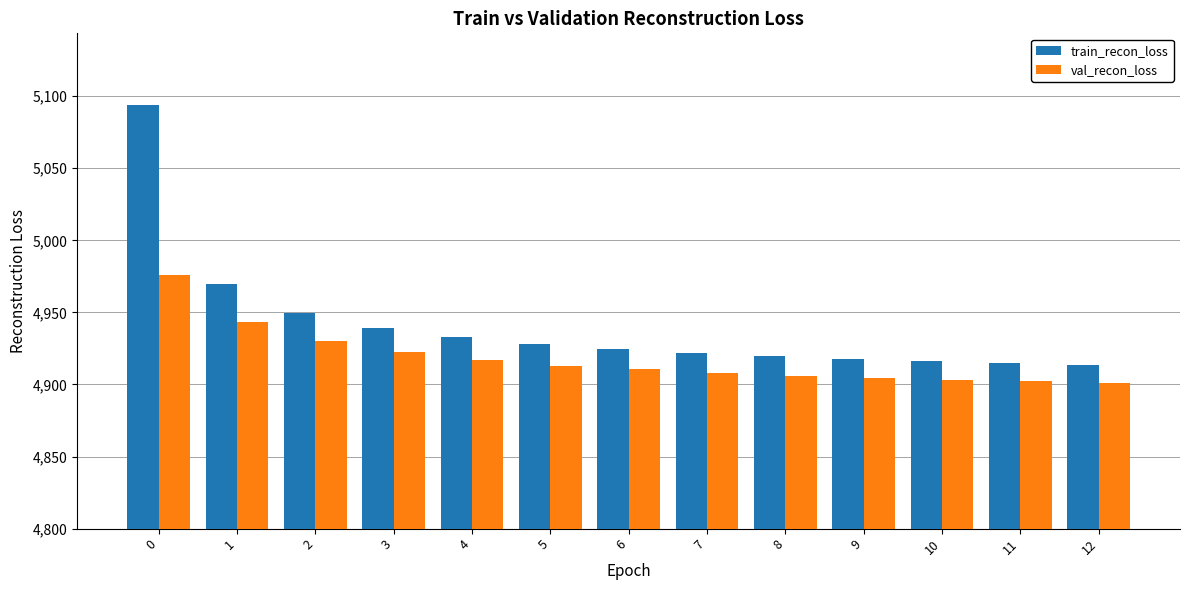

Which series has the largest range (max minus min)?

train_recon_loss